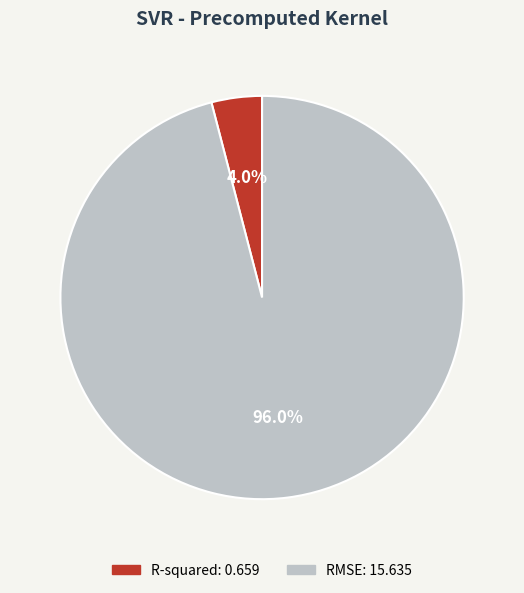

Which category has the biggest portion of the pie?

RMSE